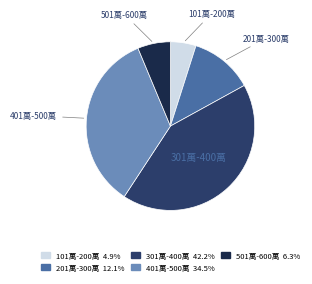

How many slices are in this pie chart?

5